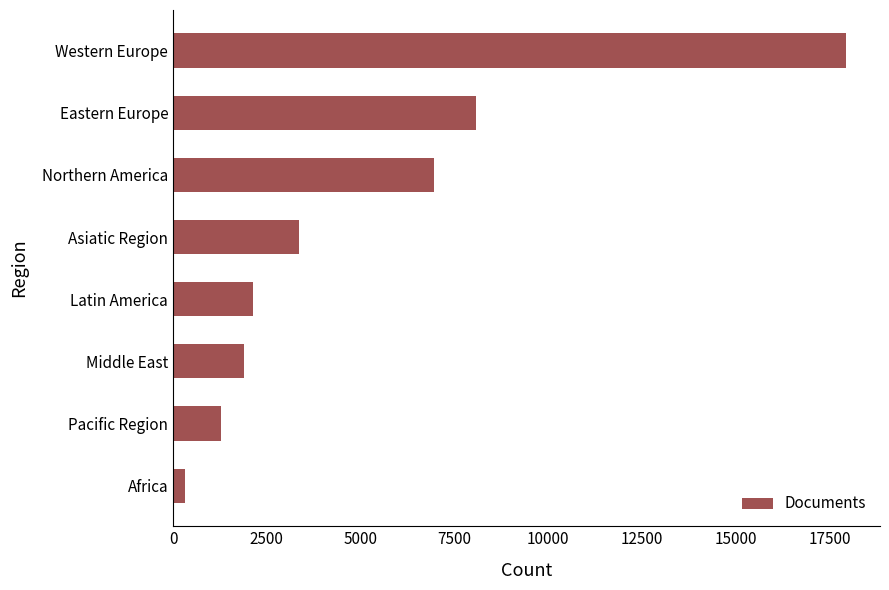

What is the difference between the values at Middle East and Asiatic Region?

1460